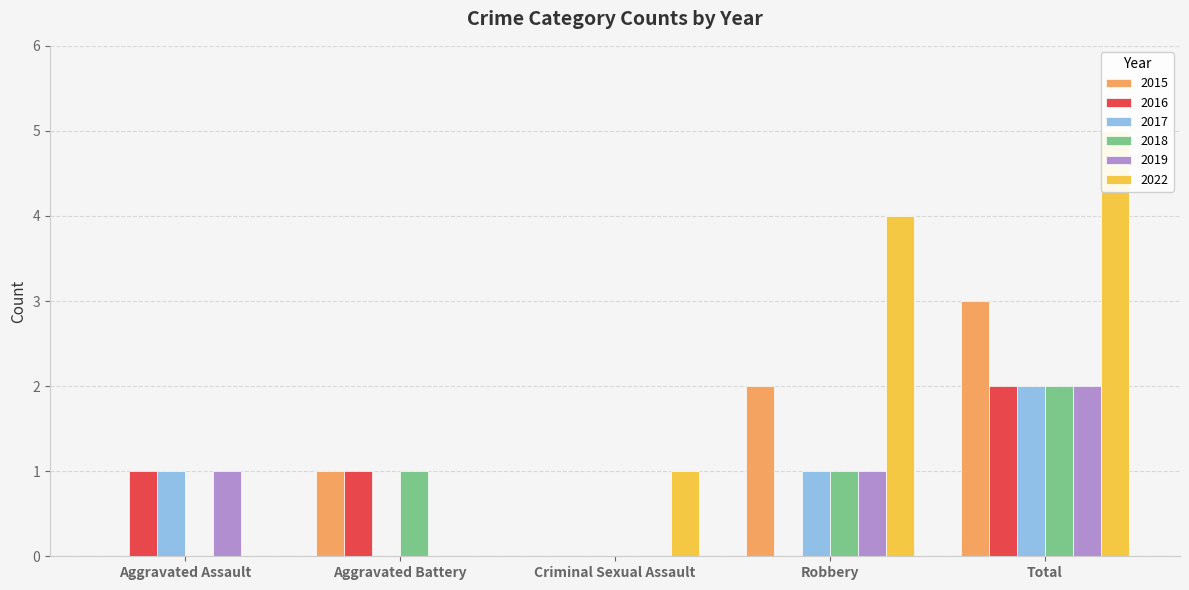

Reading left to right, list all the values displayed in this chart.

2015: 0	1	0	2	3
2016: 1	1	0	0	2
2017: 1	0	0	1	2
2018: 0	1	0	1	2
2019: 1	0	0	1	2
2022: 0	0	1	4	5